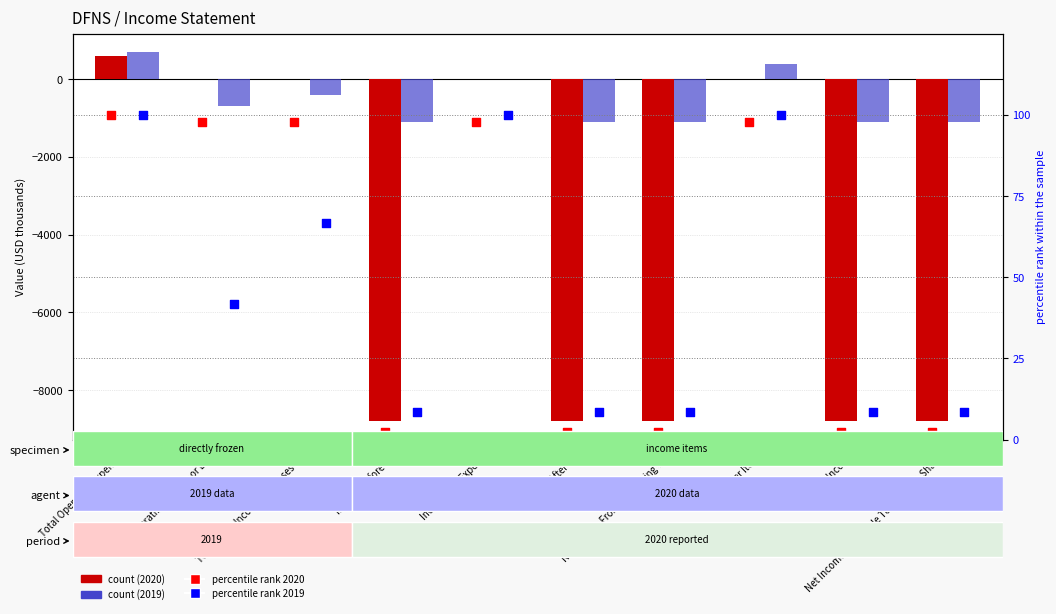

Which series contains the highest Y value?

pct 2020